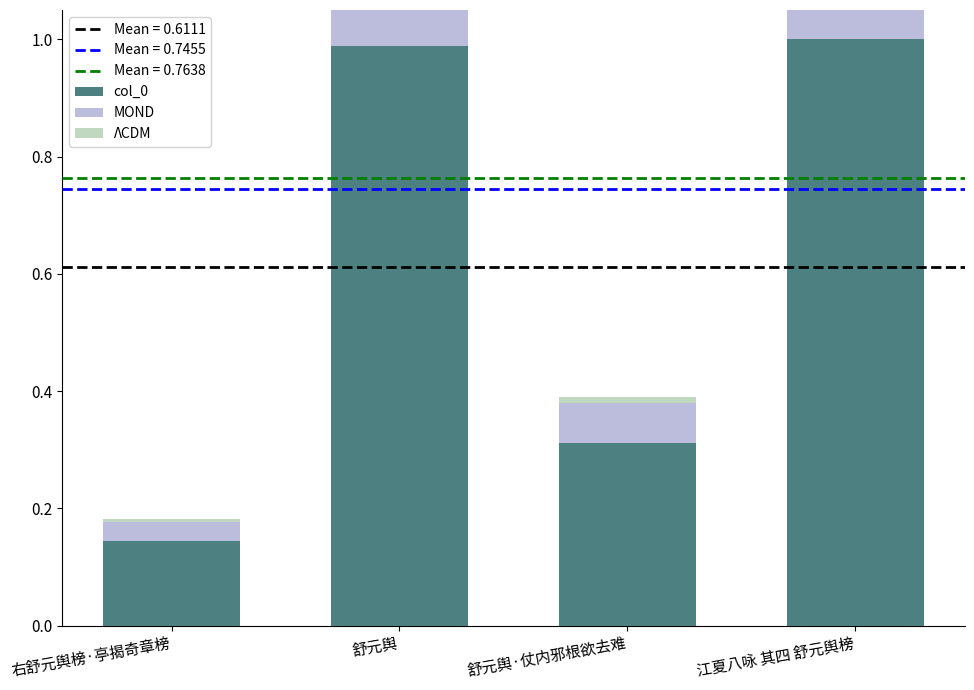

Which series changed the most between 舒元舆 and 江夏八咏 其四 舒元舆榜?

col_0